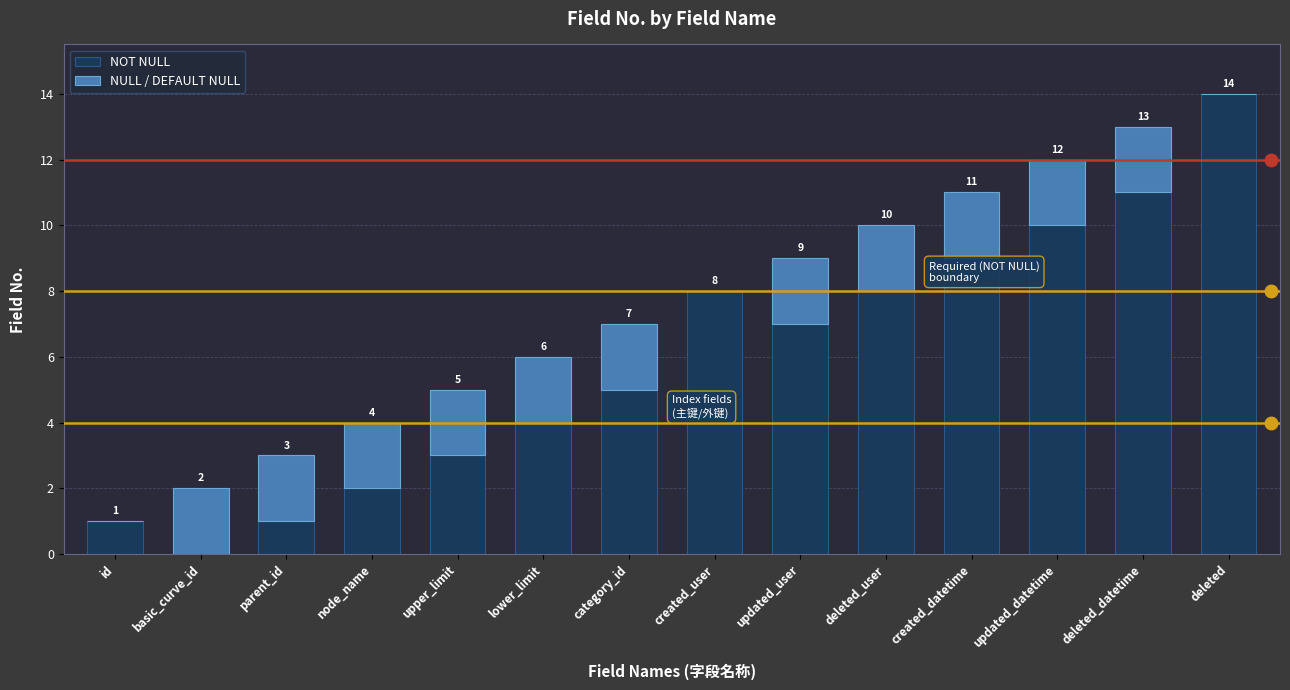

What are all the series names shown in the legend?

NOT NULL, NULL / DEFAULT NULL